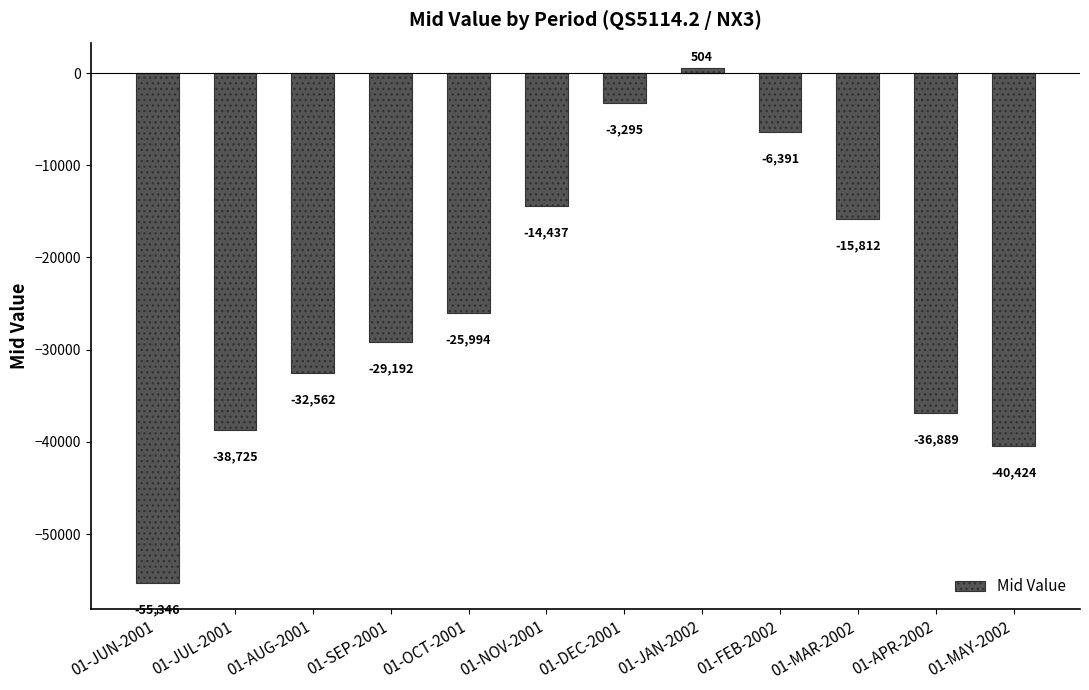

True or false: the data shows -54104.4 at 01-APR-2002.

False